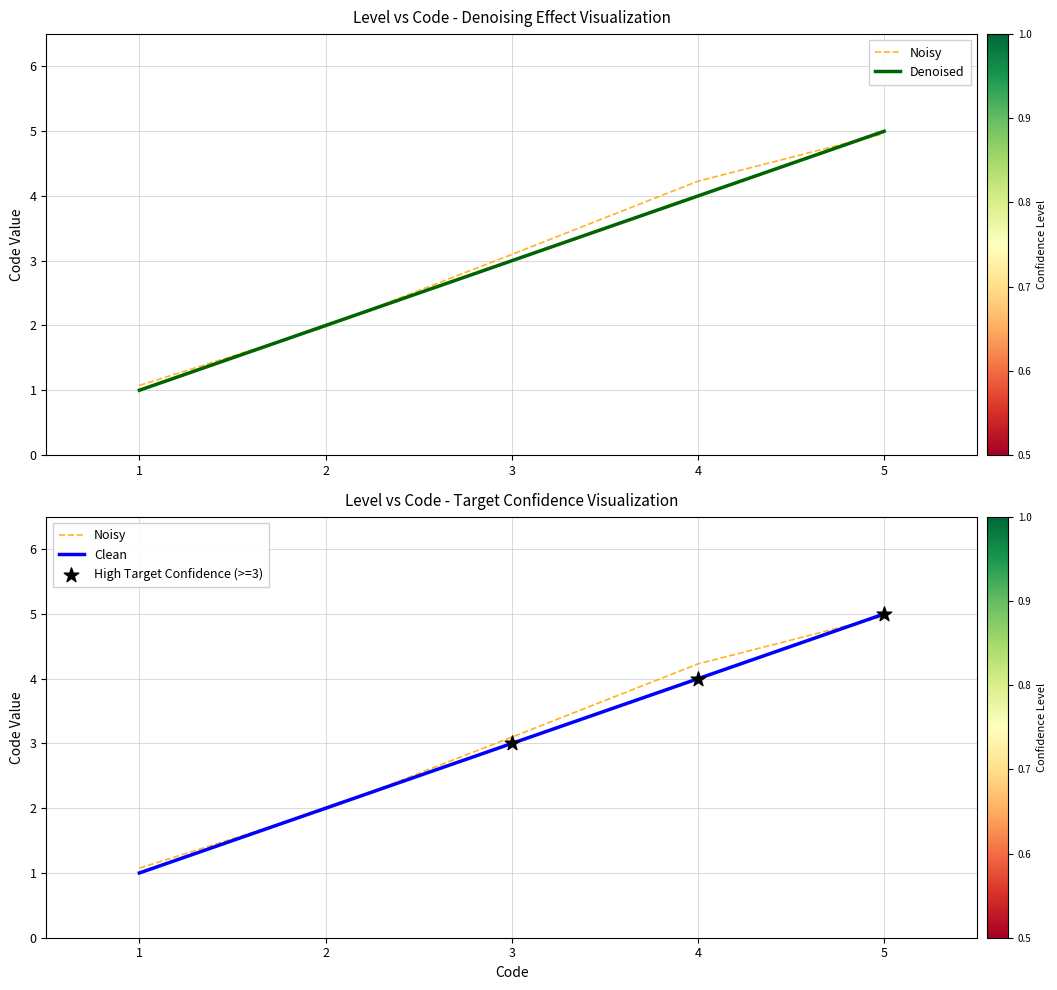

Which has a higher value, 1 or 2?

2